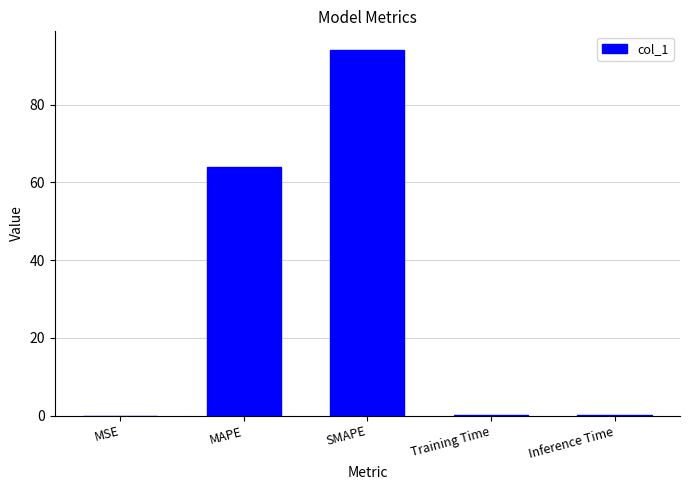

What is the change in value from MAPE to Training Time?

-63.8